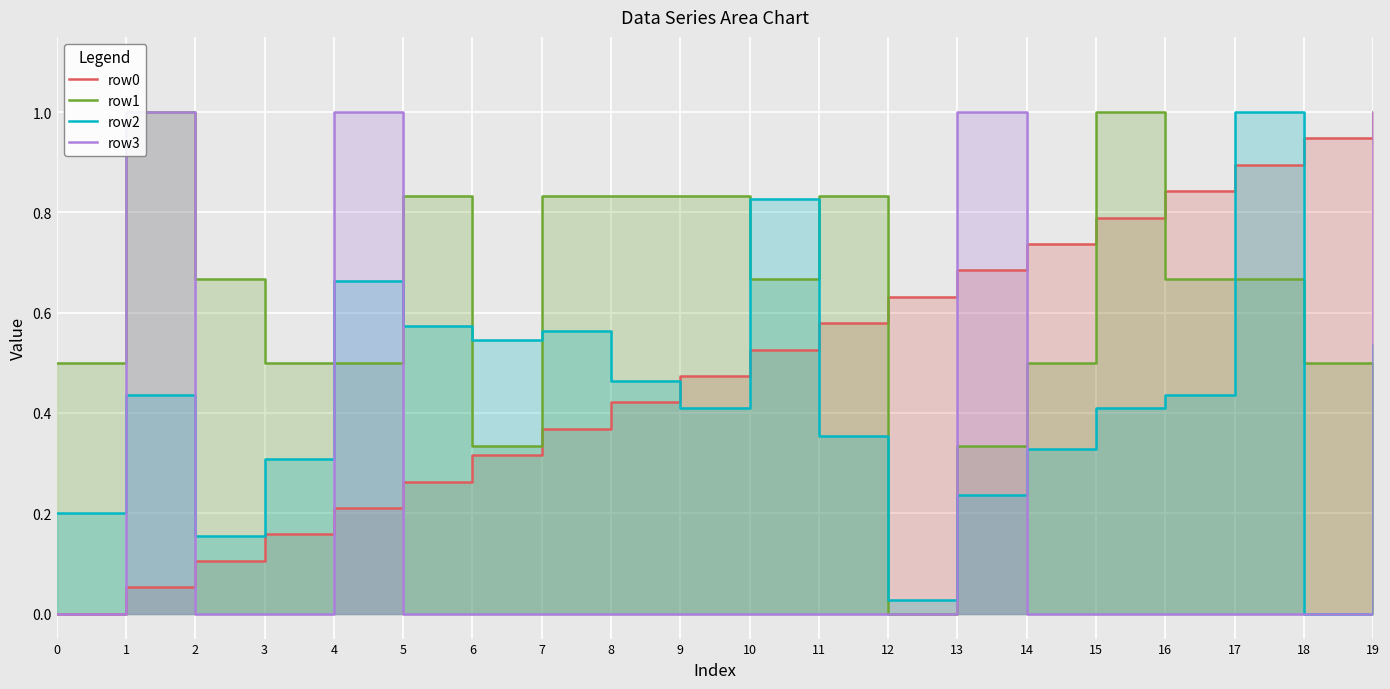

Between 13 and 12, which is larger?

13